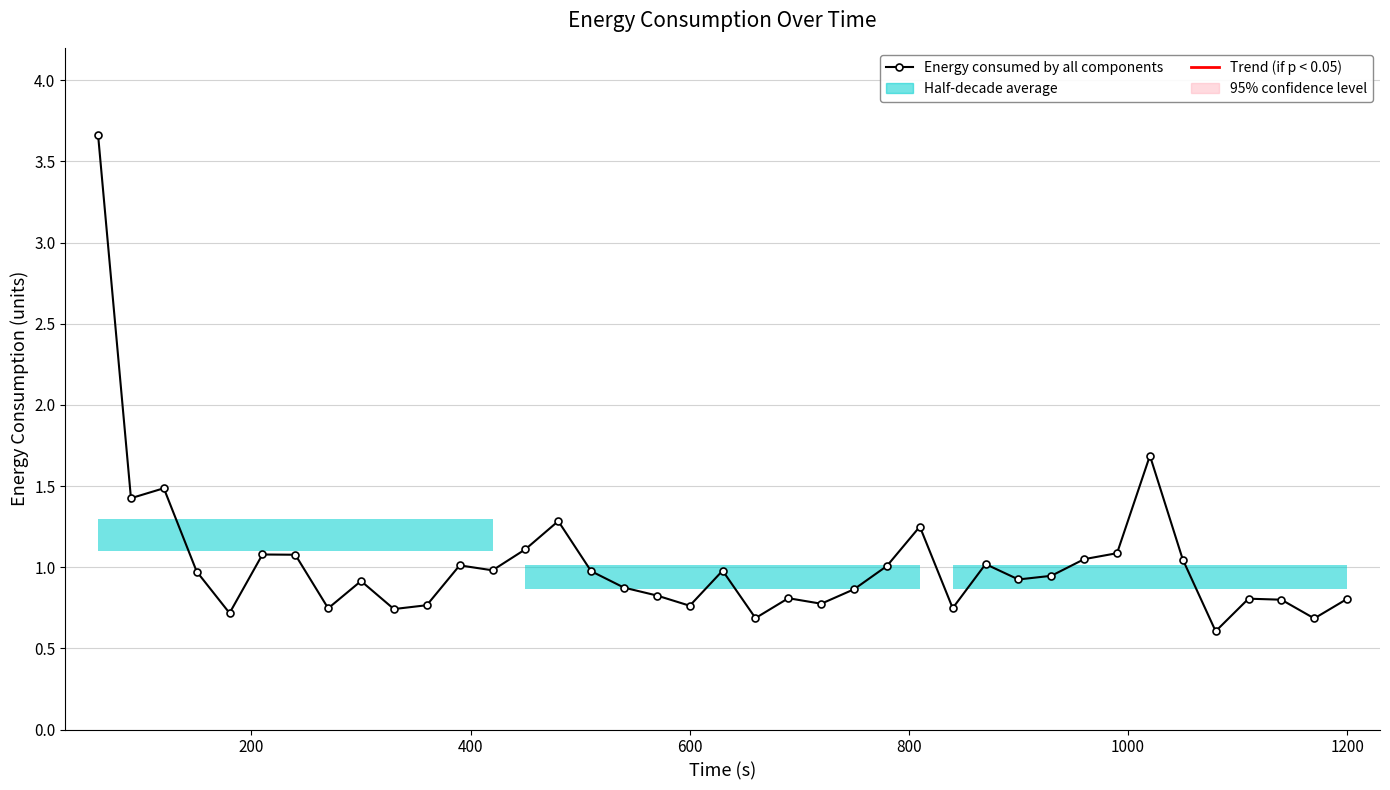

What is the value of the 25th point from the left?

1.0